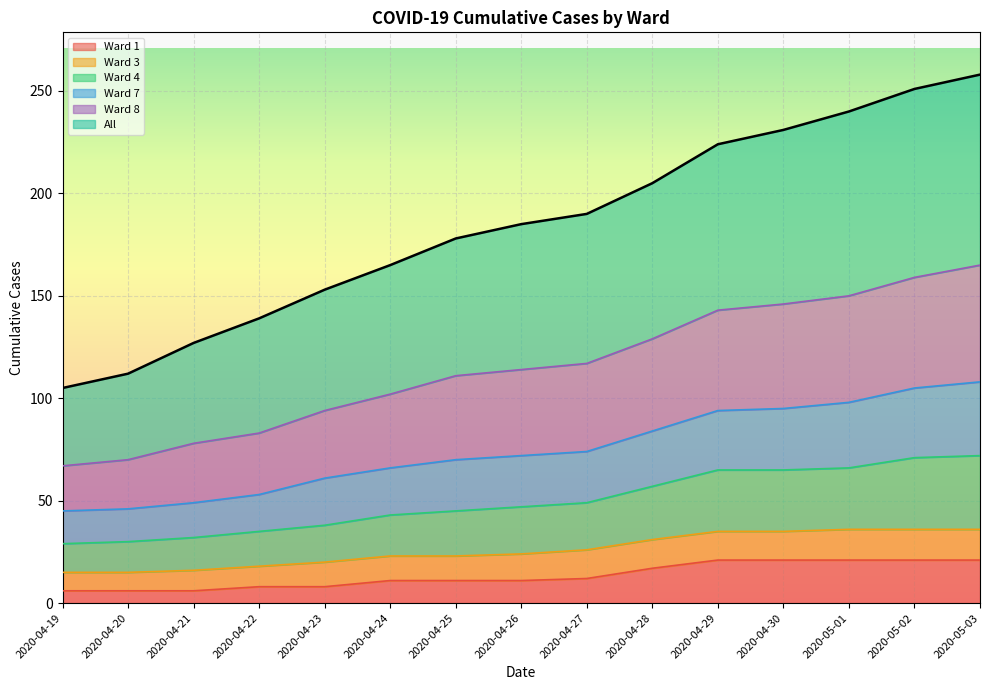

What is the spread (max minus min) of values at 2020-04-19?

99